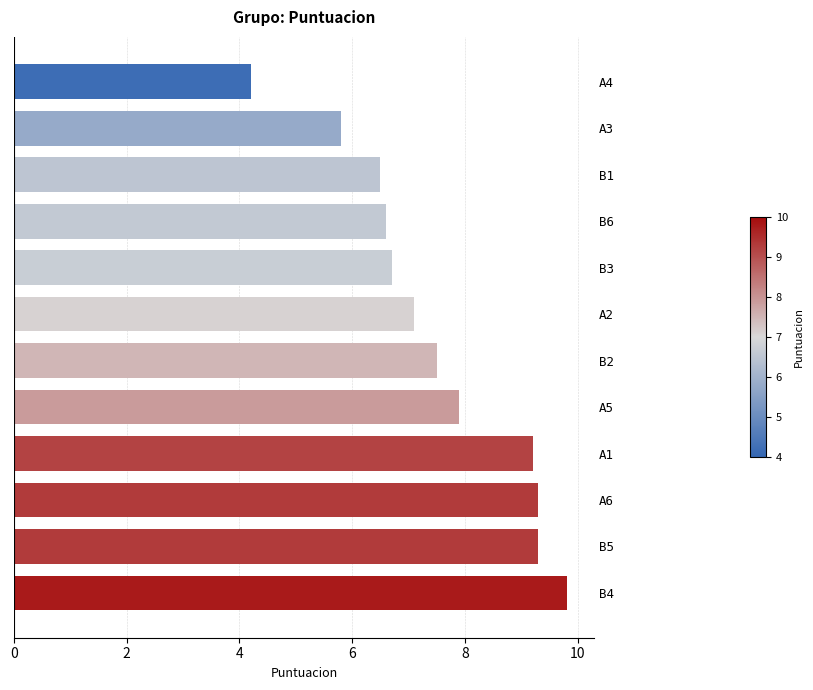

How many series are shown in this chart?

1